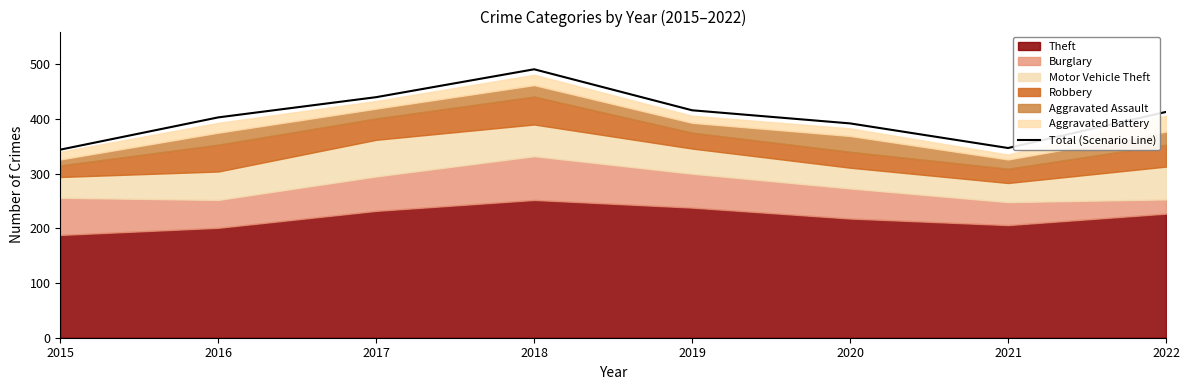

What is the value of the 6th point from the left?

392